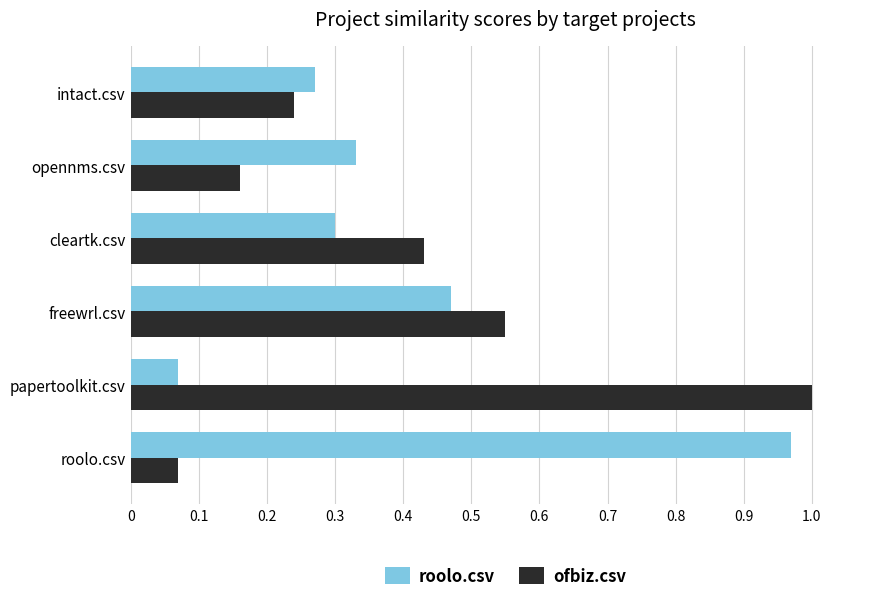

At which label does roolo.csv reach its minimum?

papertoolkit.csv